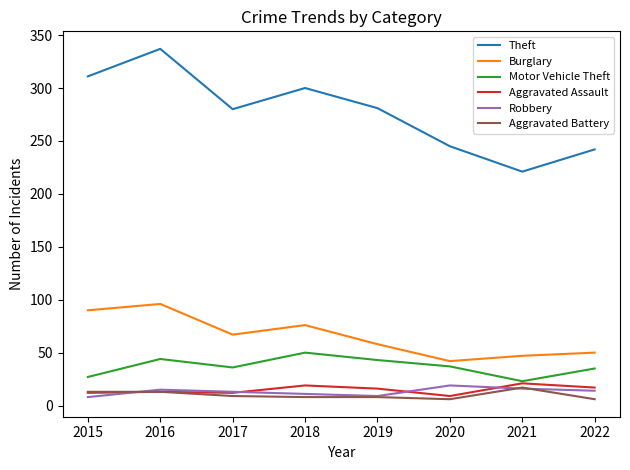

Count the number of categories in the chart.

8